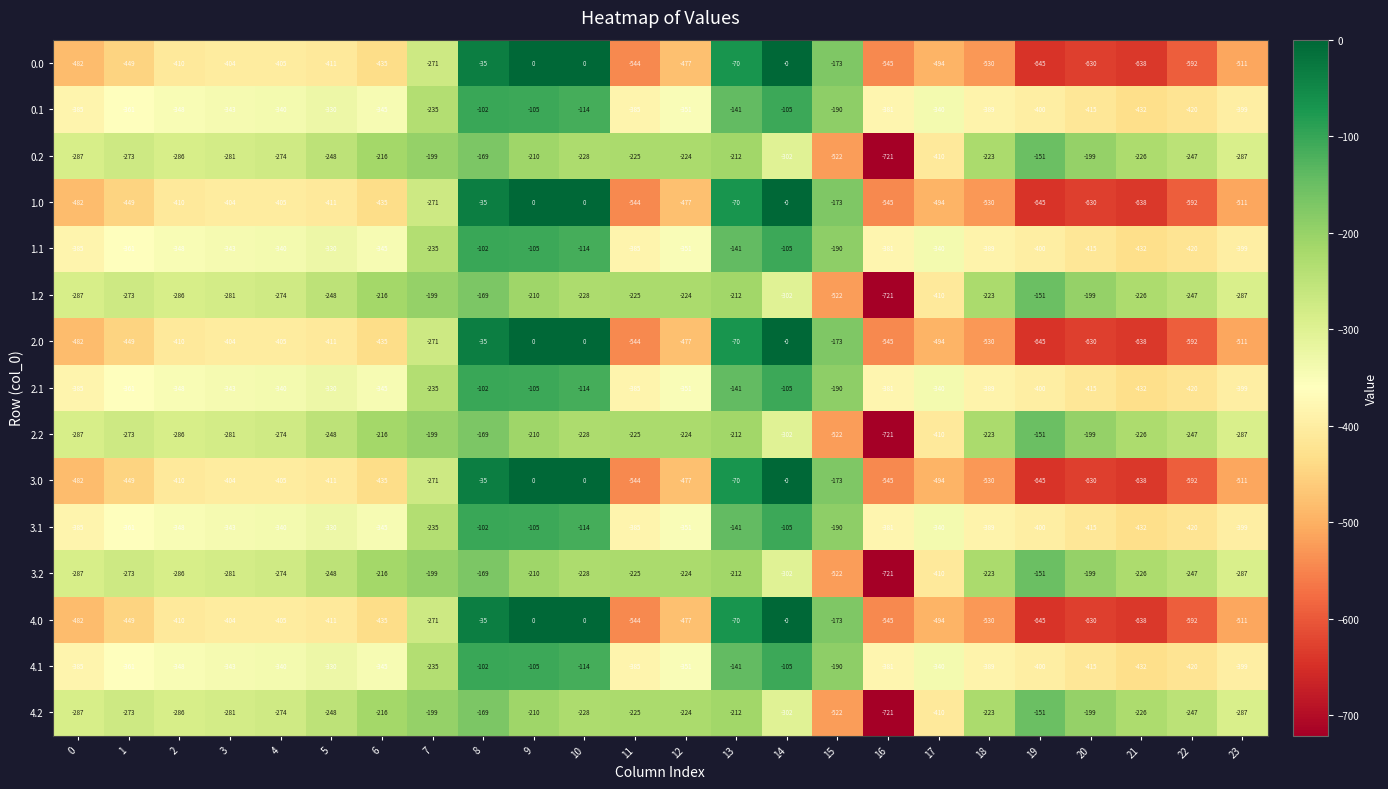

What is the difference between the maximum and minimum values in the 4.2 series?

570